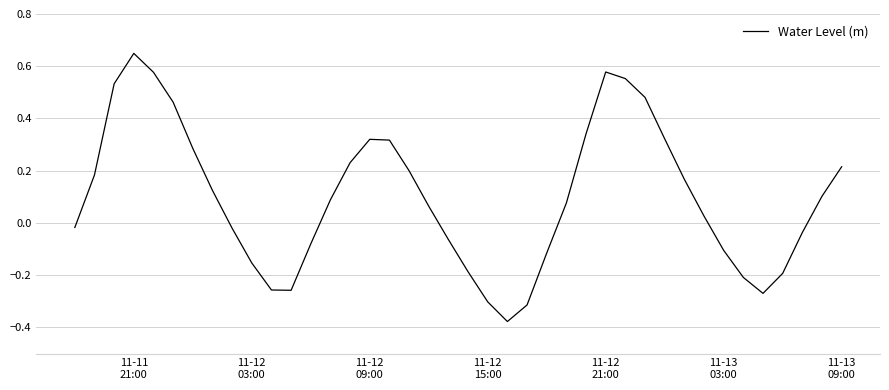

Does the chart have visible grid lines?

Yes